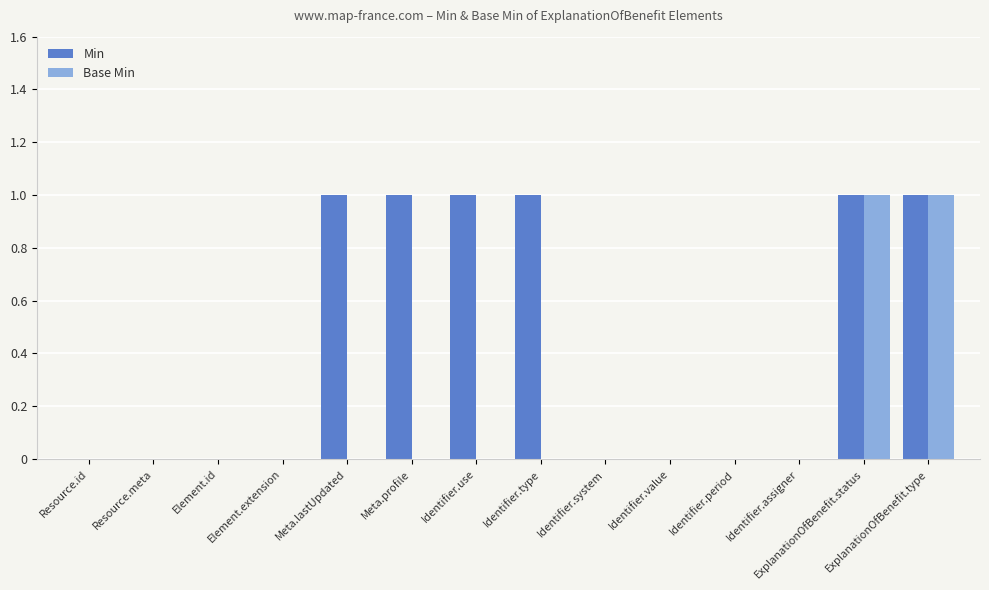

The value of Base Min at Meta.profile is 0. True or false?

True